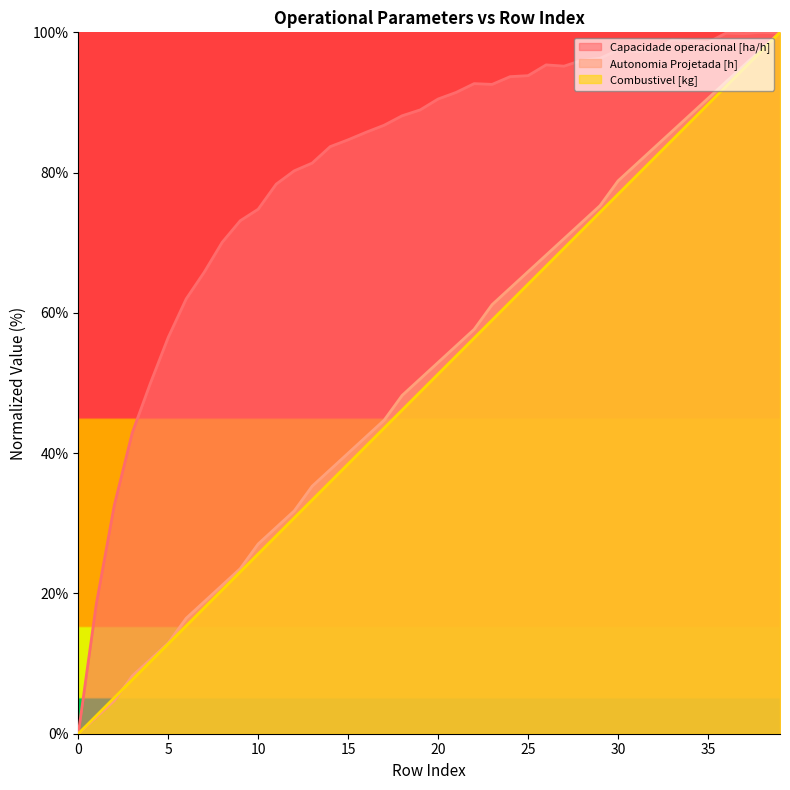

The value of Autonomia Projetada [h] at 15 is 40.0. True or false?

True